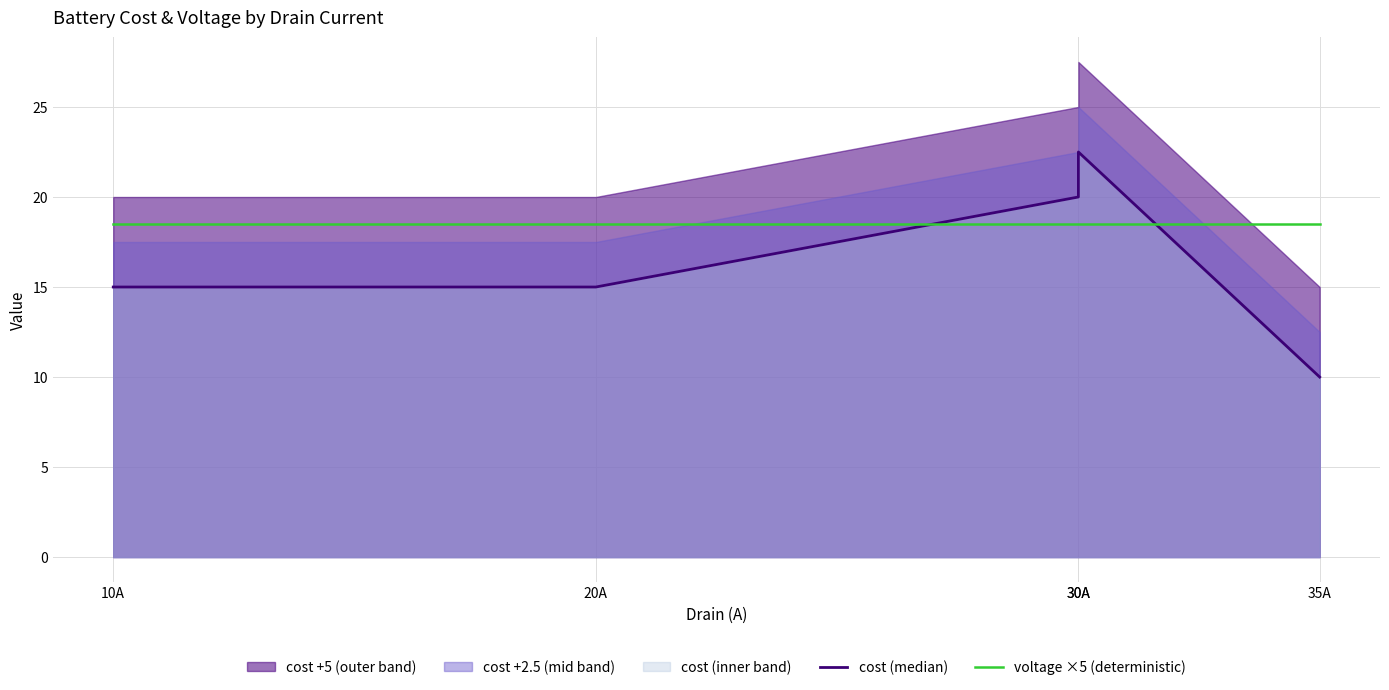

At which label does cost (median) first exceed 15?

30A